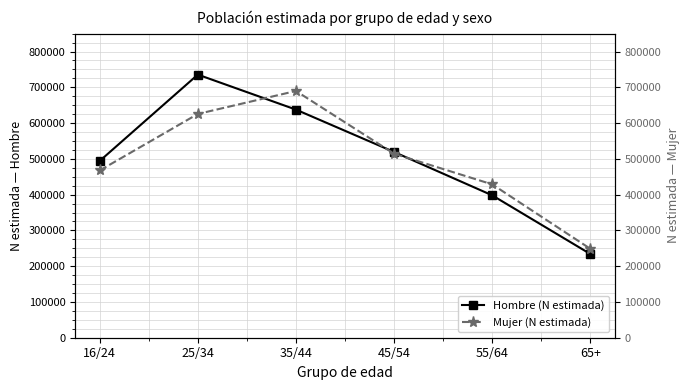

How many lines are shown in the chart?

2